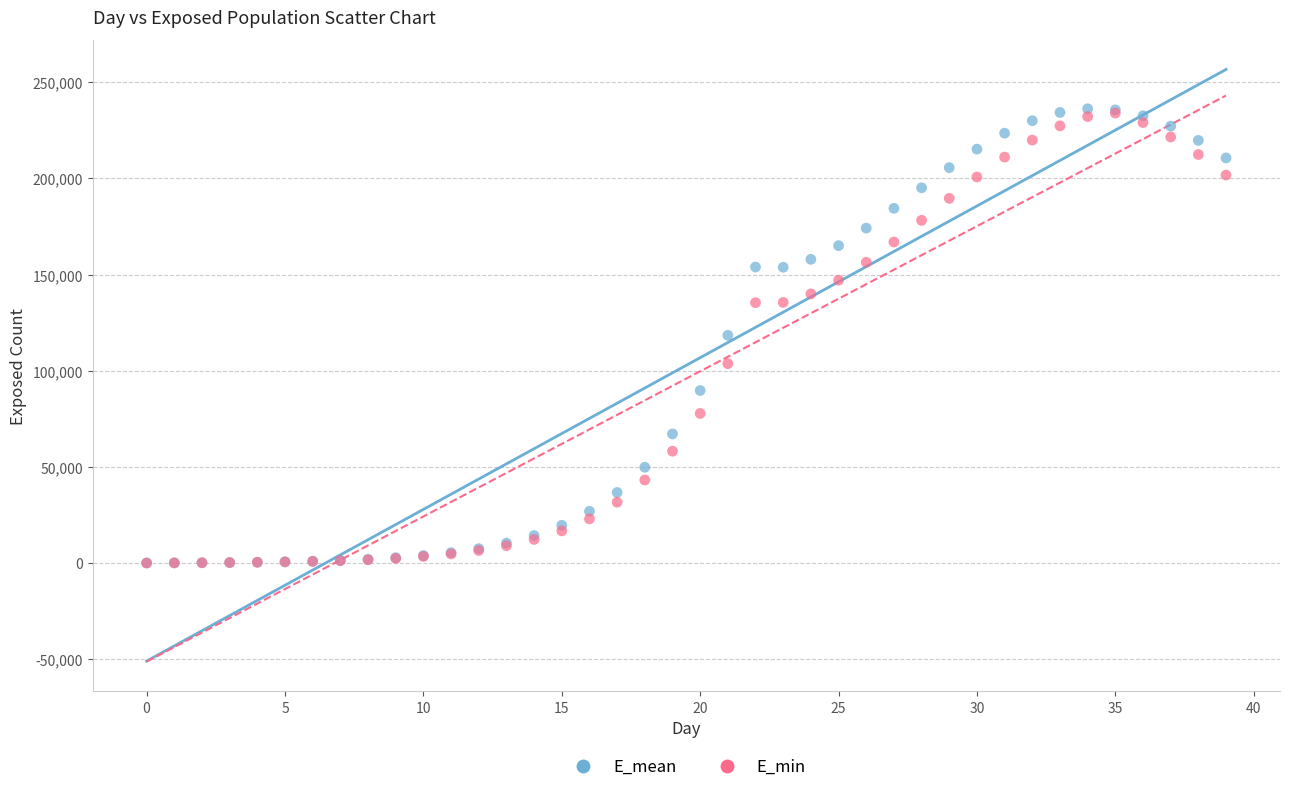

What are all the series names shown in the legend?

E_mean, E_min